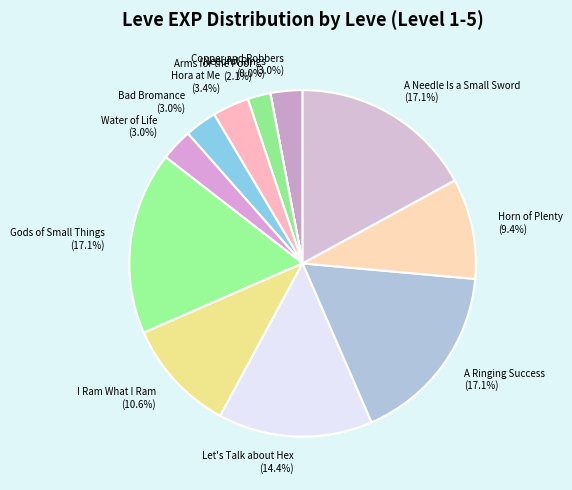

Is there a majority slice in this chart?

No